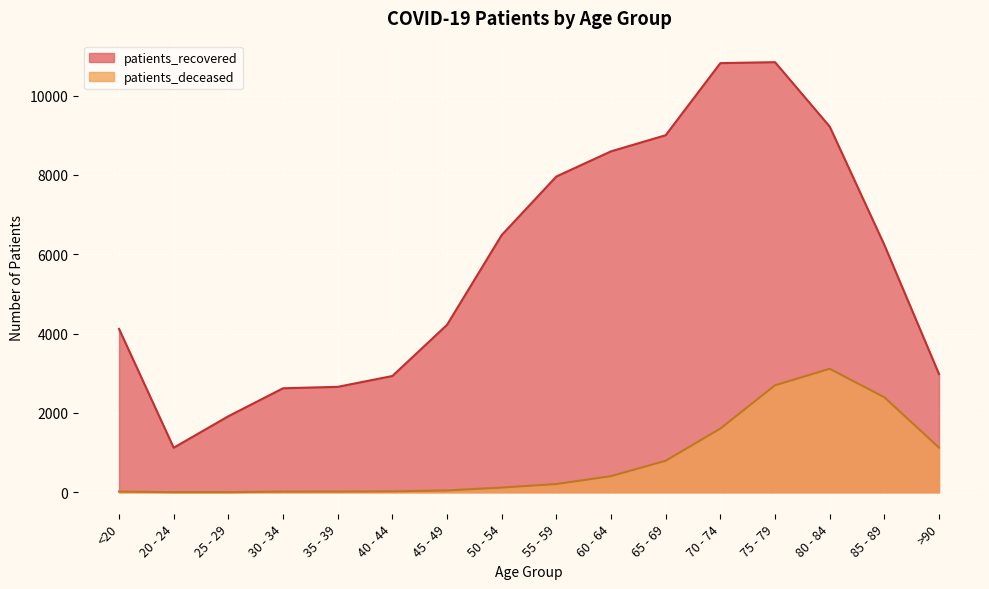

Where does the patients_deceased series first go above 207?

60 - 64